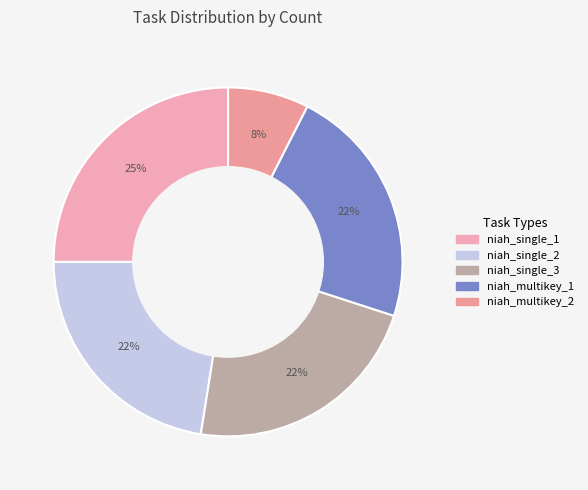

Is there any slice that represents more than half of the pie?

No